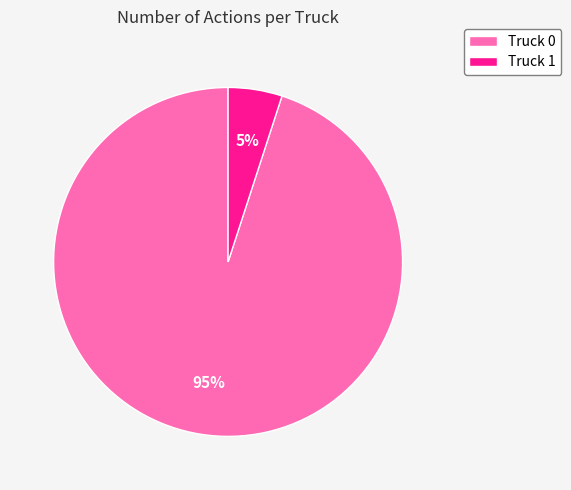

The Truck 0 slice represents 95% of the pie. True or false?

True